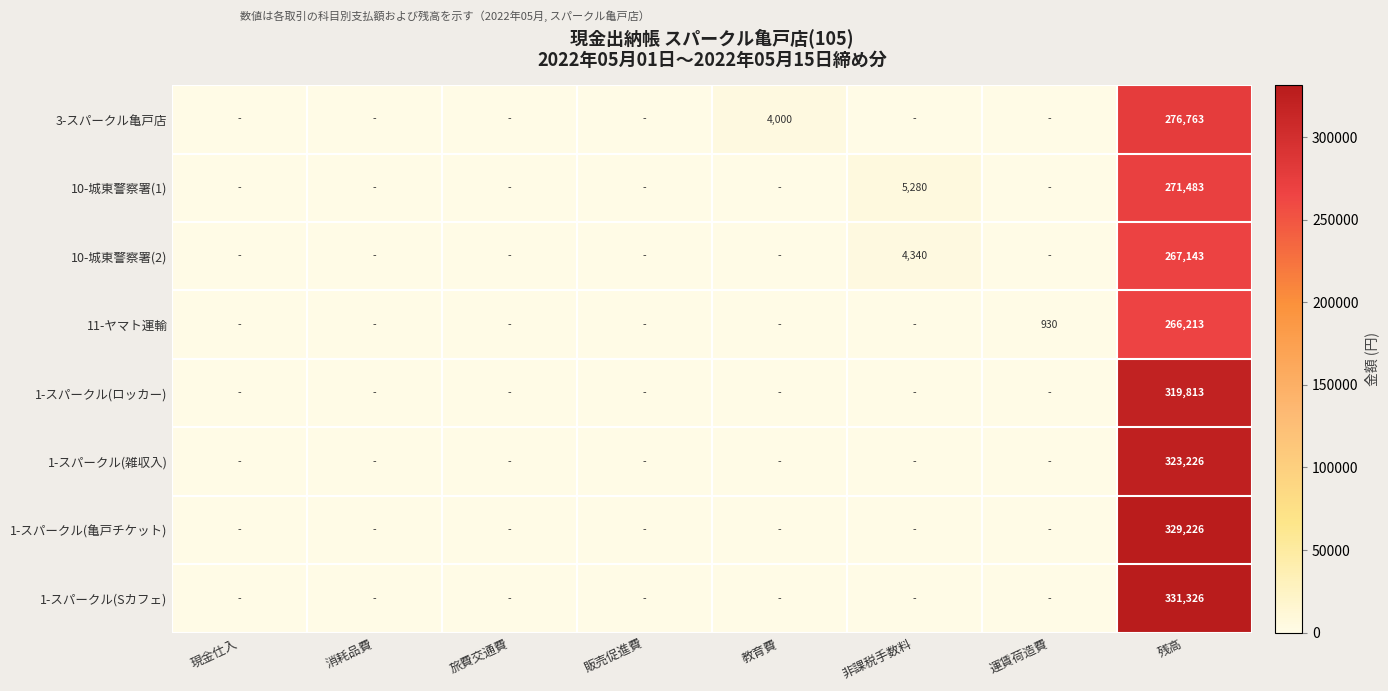

What is the spread (max minus min) of values at 残高?

65113